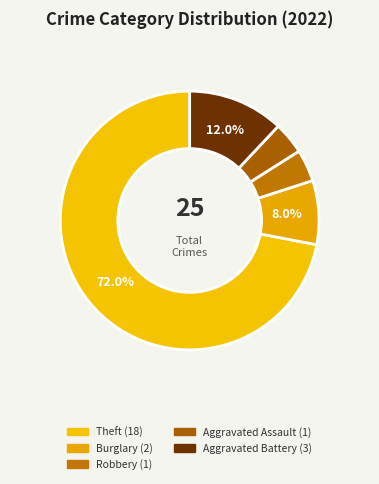

How many segments does this pie chart have?

5